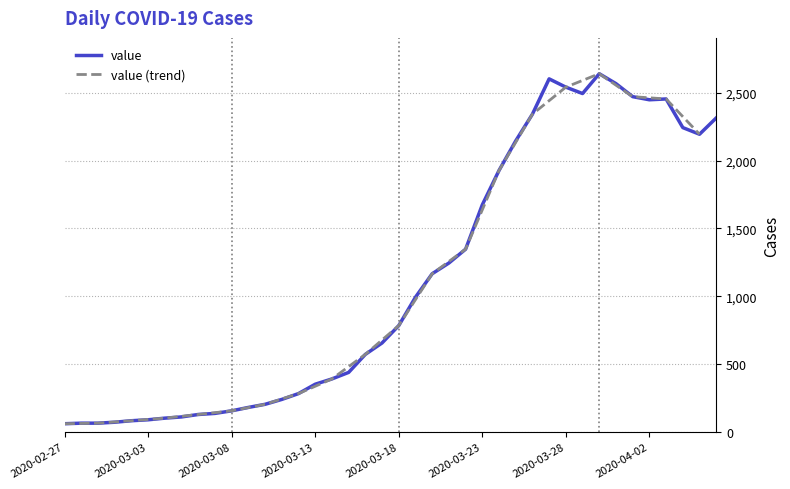

Rank the categories by value from highest to lowest.

2020-03-30, 2020-03-27, 2020-03-31, 2020-03-28, 2020-03-29, 2020-04-01, 2020-04-03, 2020-04-02, 2020-03-26, 2020-04-06, 2020-04-04, 2020-04-05, 2020-03-25, 2020-03-24, 2020-03-23, 2020-03-22, 2020-03-21, 2020-03-20, 2020-03-19, 2020-03-18, 2020-03-17, 2020-03-16, 2020-03-15, 2020-03-14, 2020-03-13, 2020-03-12, 2020-03-11, 2020-03-10, 2020-03-09, 2020-03-08, 2020-03-07, 2020-03-06, 2020-03-05, 2020-03-04, 2020-03-03, 2020-03-02, 2020-03-01, 2020-02-28, 2020-02-29, 2020-02-27